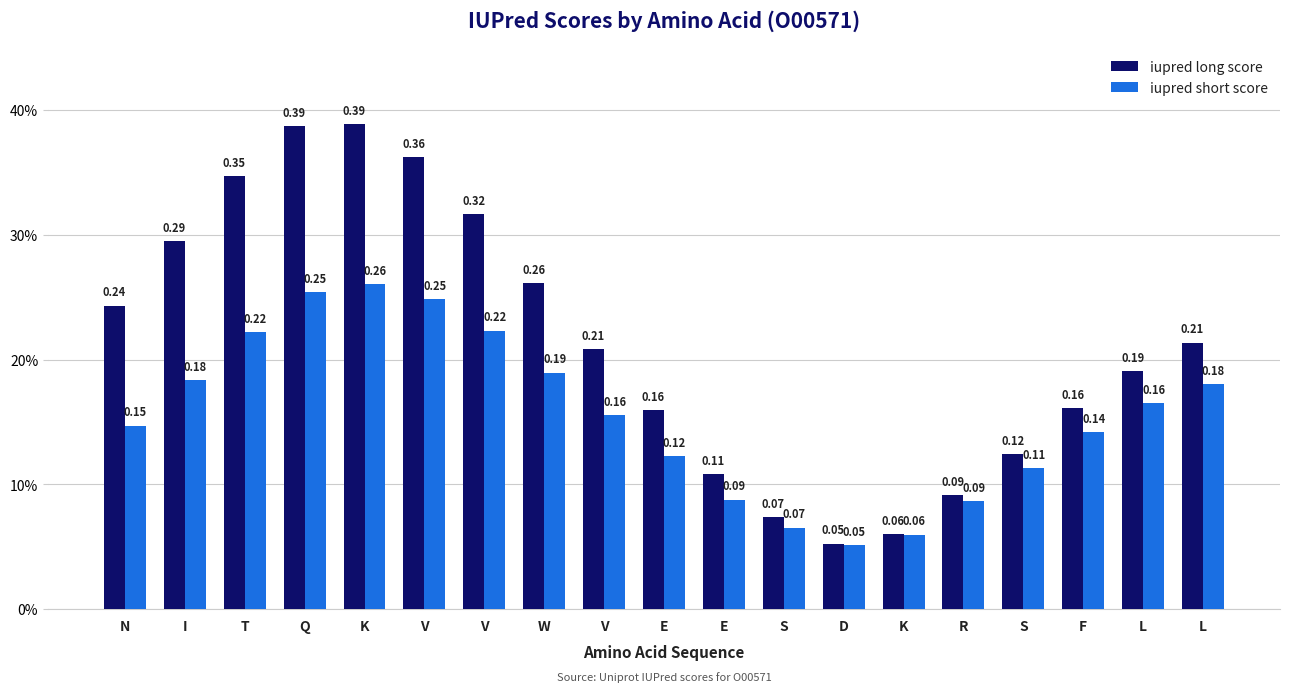

Does the chart contain stacked bars?

No